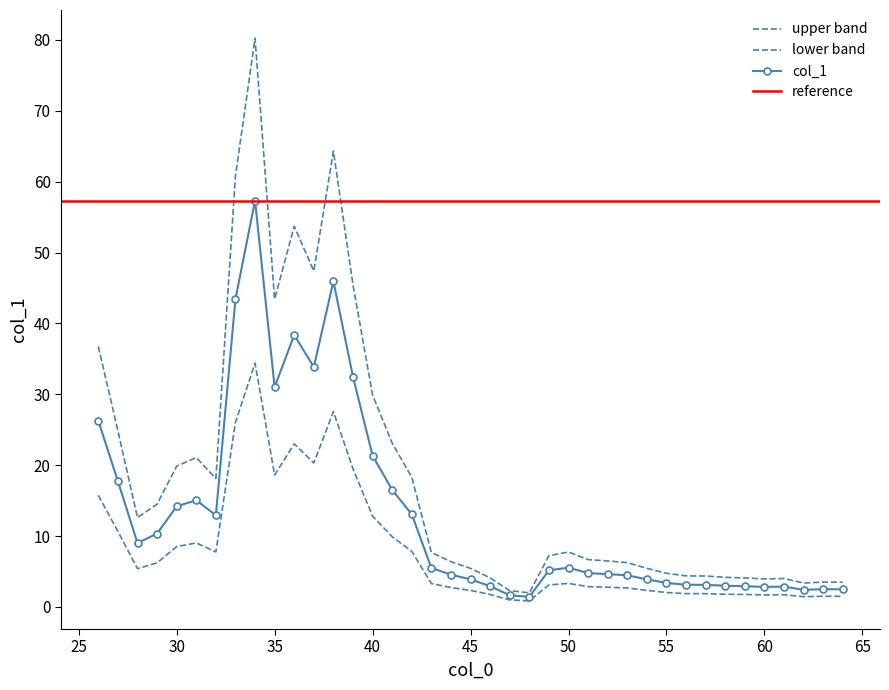

At which label does the data first exceed 7?

26